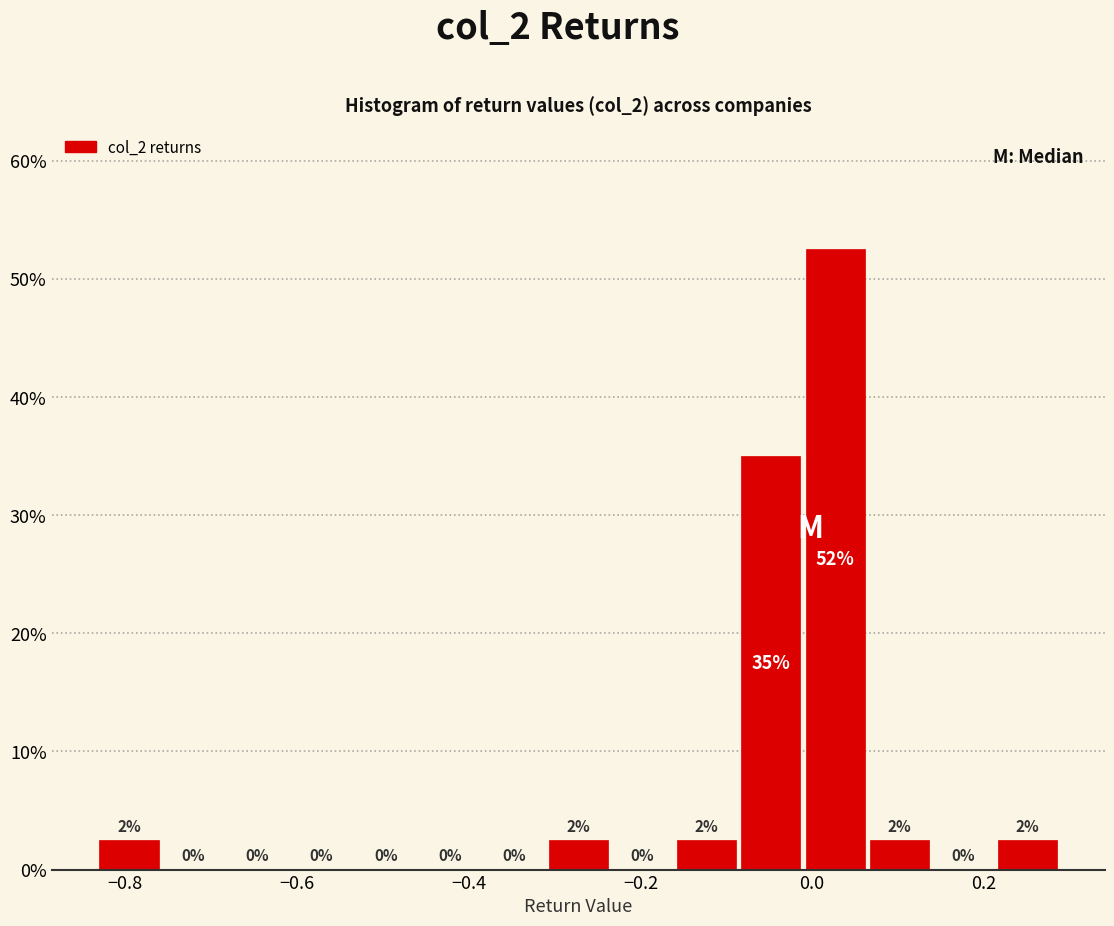

Around what value on the x-axis is the tallest bar? Give the approximate position of its centre, as read against the axis.

0.02